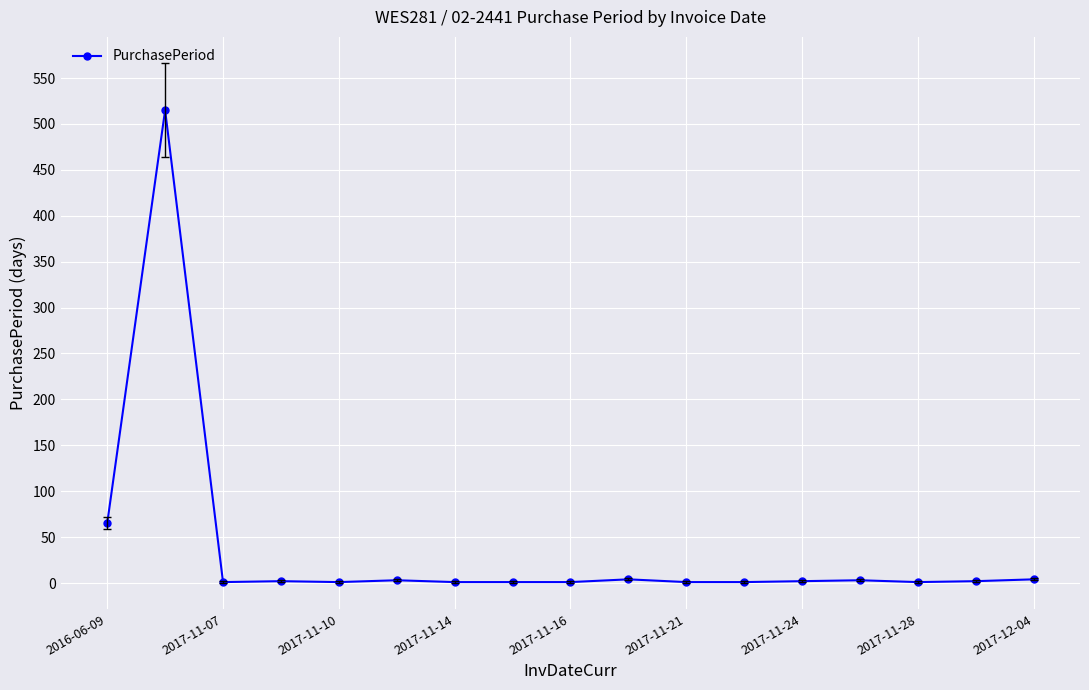

What is the maximum value shown in the chart?

515